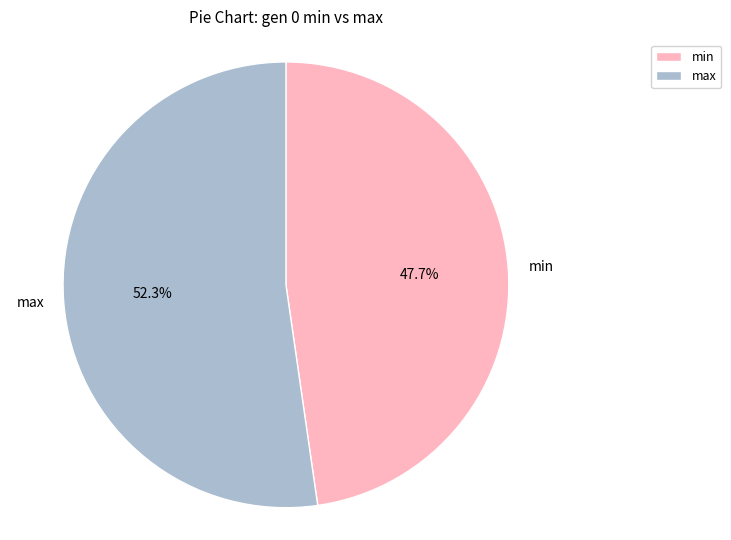

How much of the chart is everything except max?

47.7%